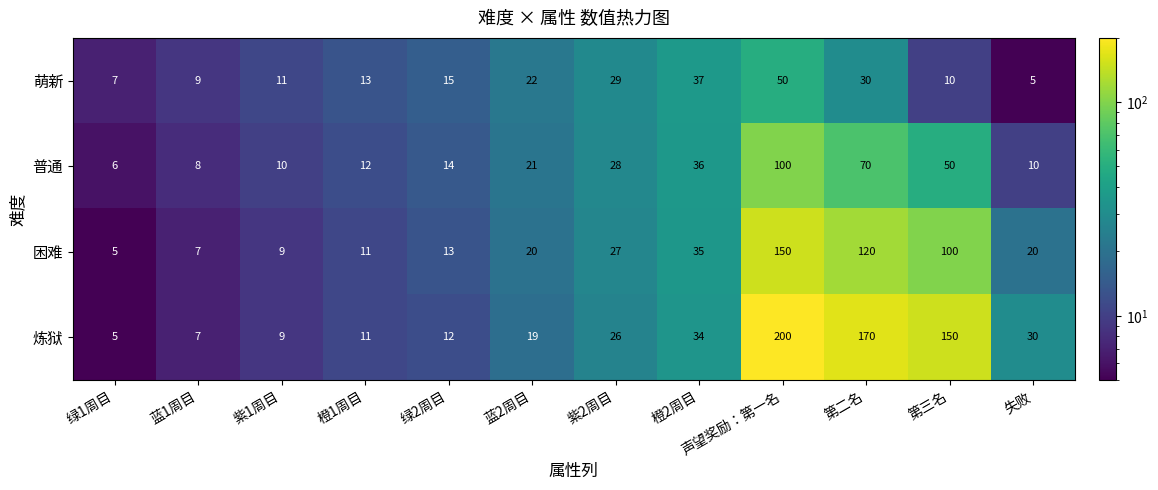

At which category is the sum across all series the highest?

声望奖励：第一名